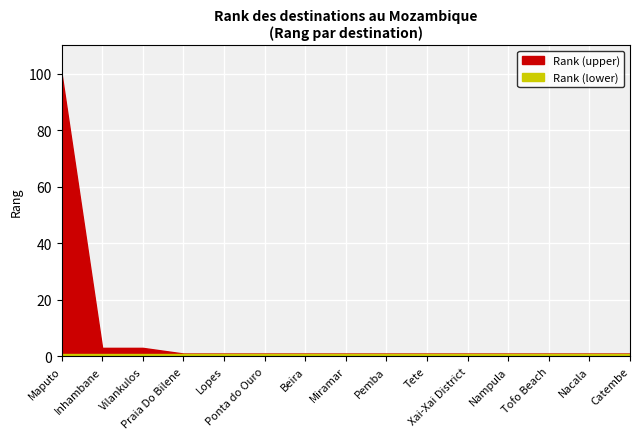

Rank the categories by value from highest to lowest.

Maputo, Inhambane, Vilankulos, Praia Do Bilene, Lopes, Ponta do Ouro, Beira, Miramar, Pemba, Tete, Xai-Xai District, Nampula, Tofo Beach, Nacala, Catembe